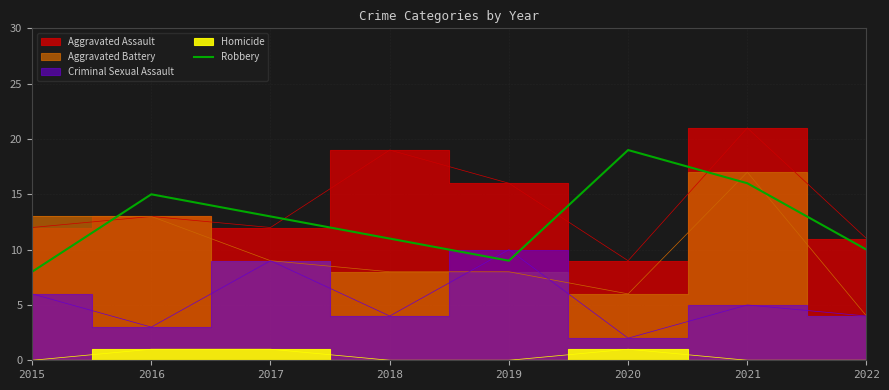

Reading left to right, transcribe all the data shown in this chart.

8	15	13	11	9	19	16	10